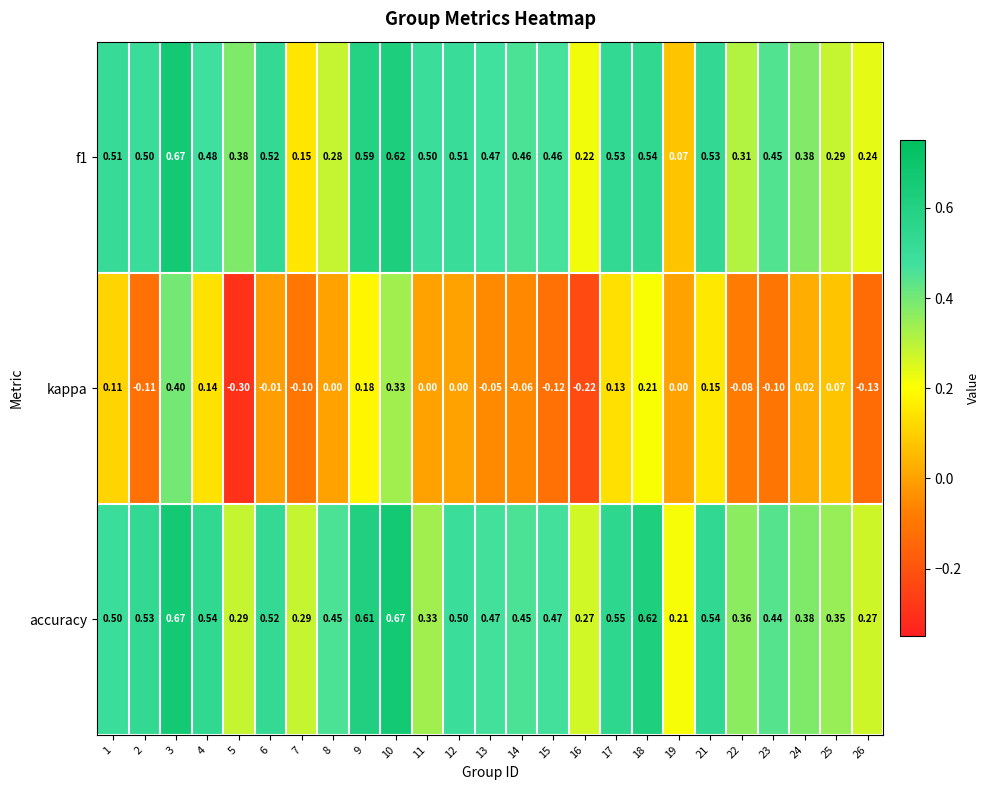

Which series has the largest range (max minus min)?

kappa